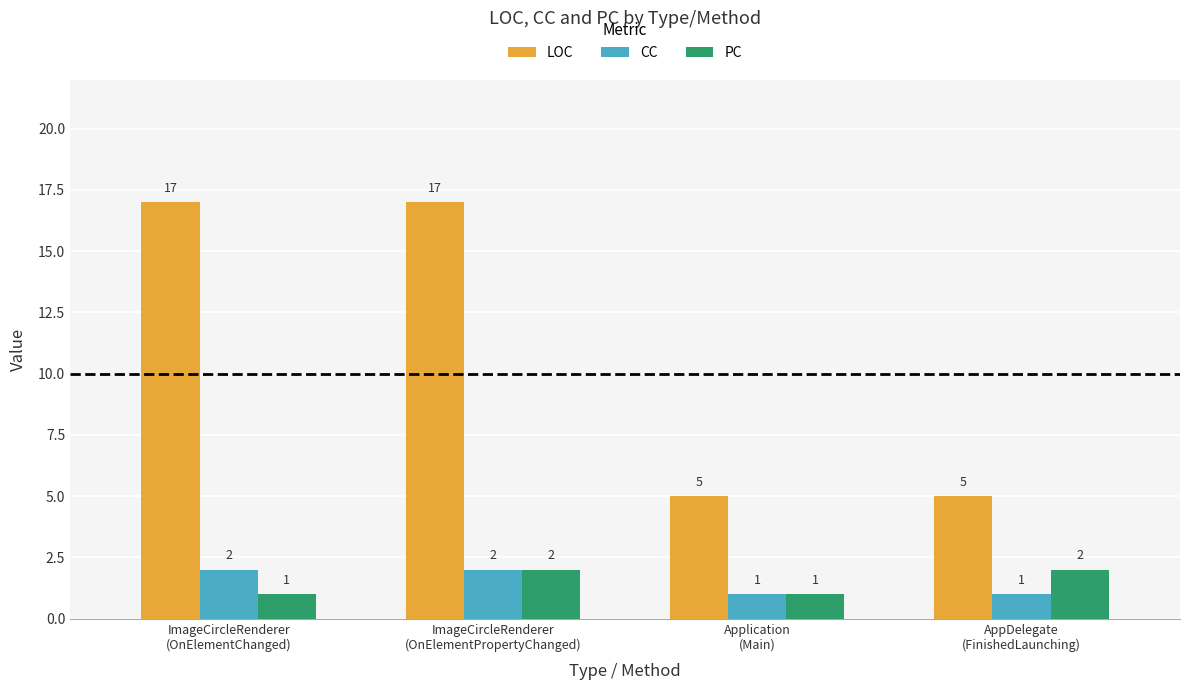

What is the label of the 3rd bar from the right?

ImageCircleRenderer
(OnElementPropertyChanged)